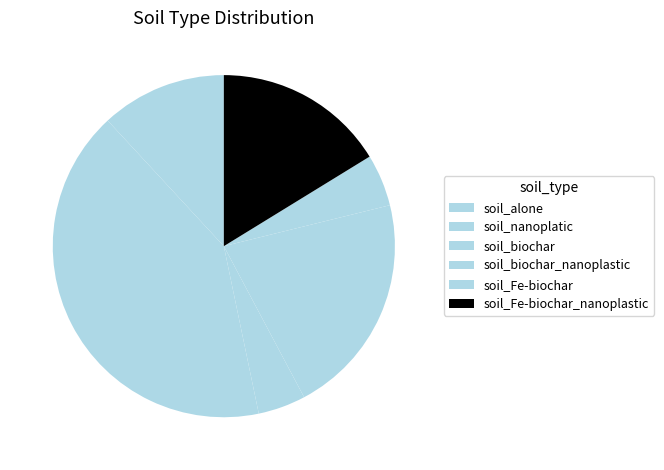

Rank the categories by value from highest to lowest.

soil_nanoplatic, soil_biochar_nanoplastic, soil_Fe-biochar_nanoplastic, soil_alone, soil_Fe-biochar, soil_biochar